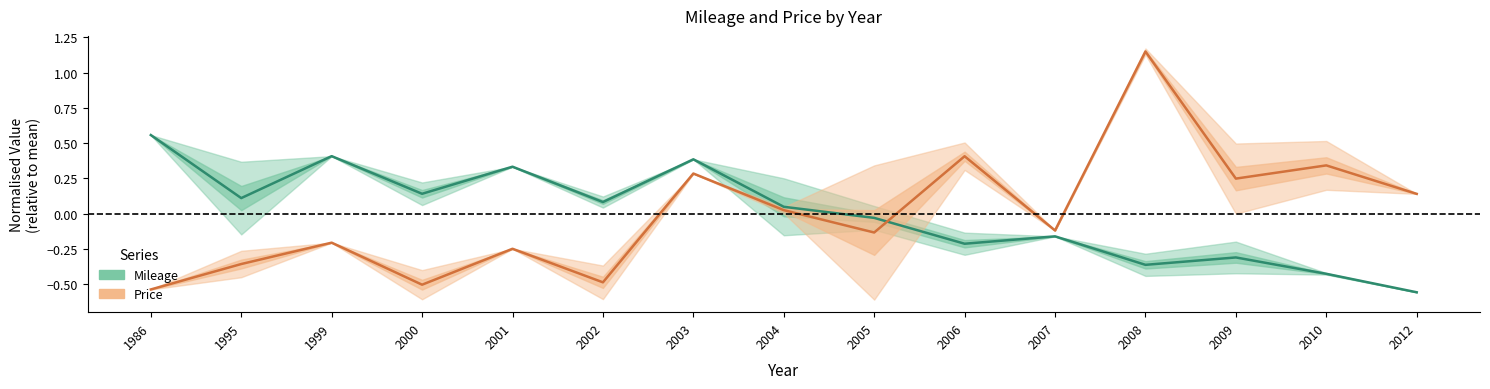

How many data points does each series have?

15